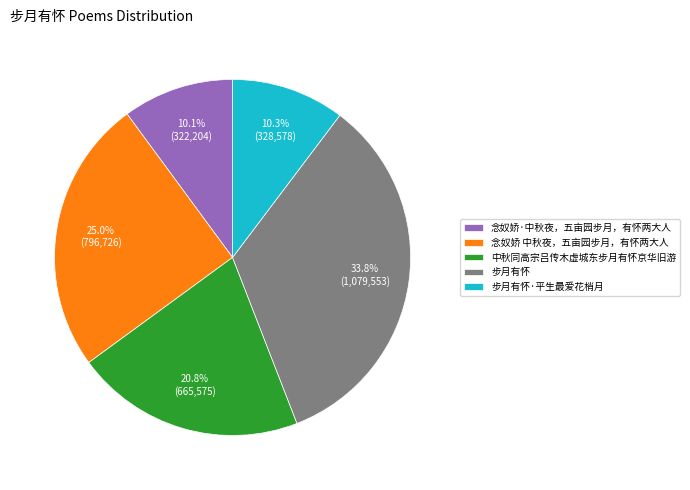

What is the largest slice in the pie chart?

步月有怀